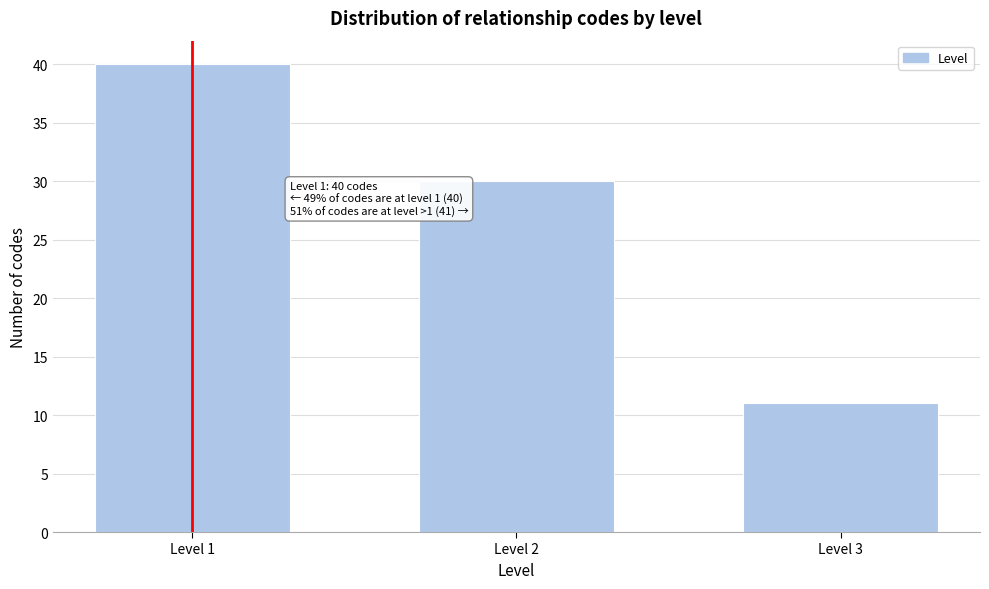

Reading right to left, what are all the values shown in this chart?

11	30	40